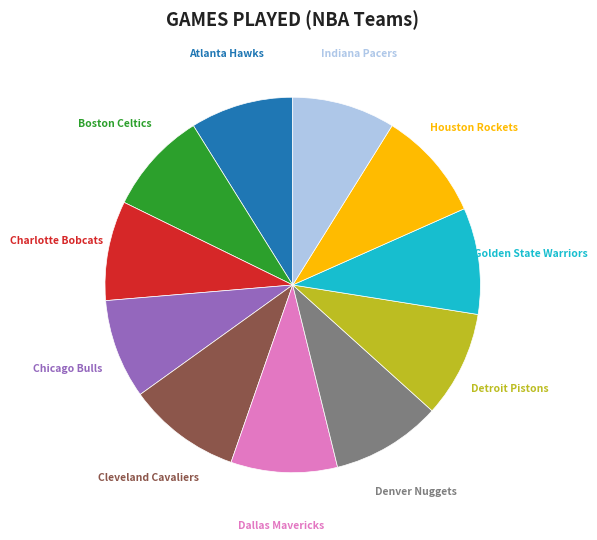

To the nearest percent, what is the difference between the largest and smallest slice percentages?

1%